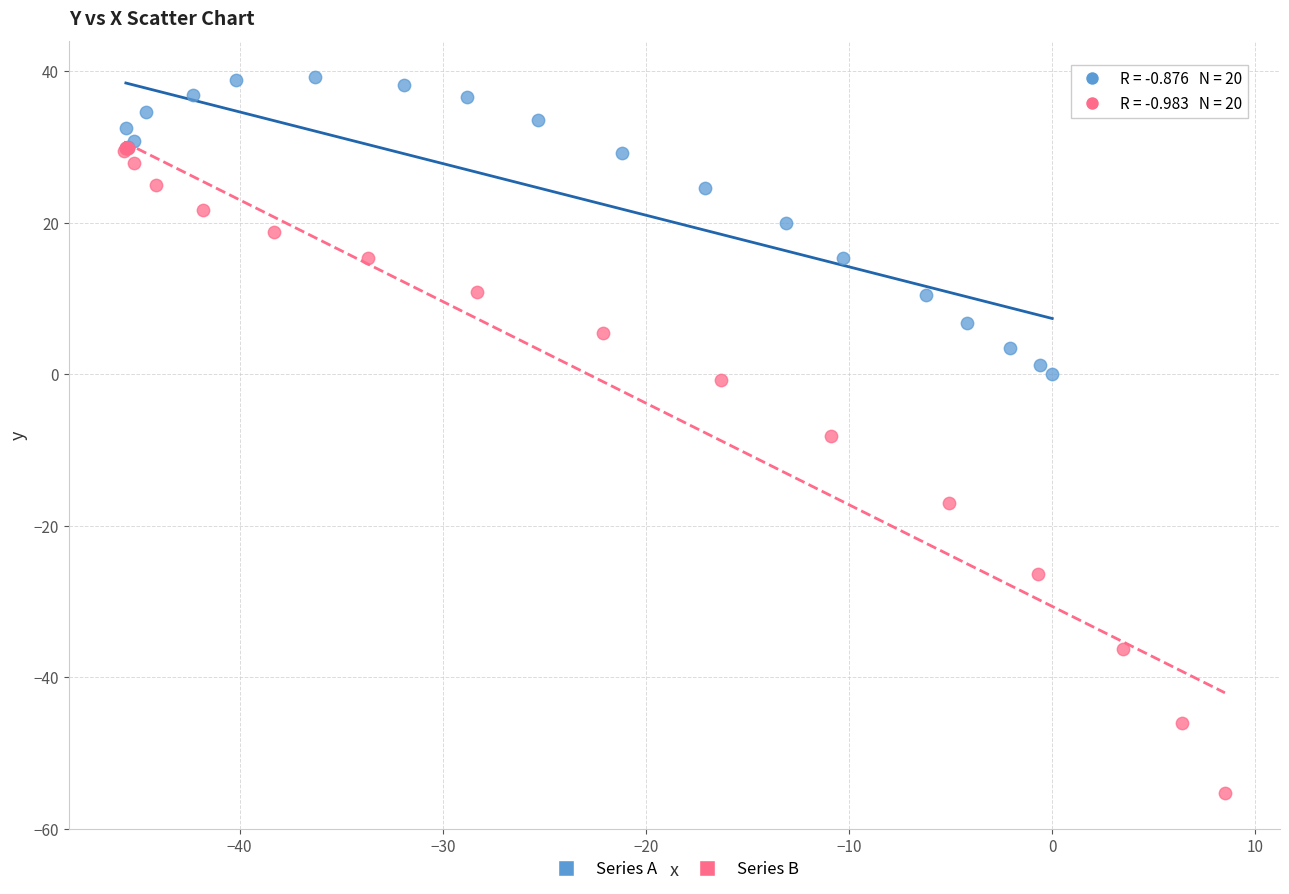

Which series contains the lowest Y value?

Series B